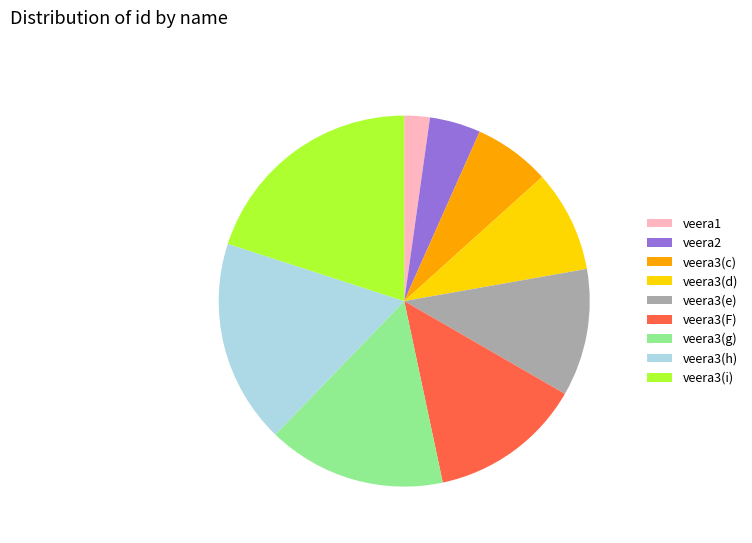

The veera1 slice represents 2% of the pie. True or false?

True